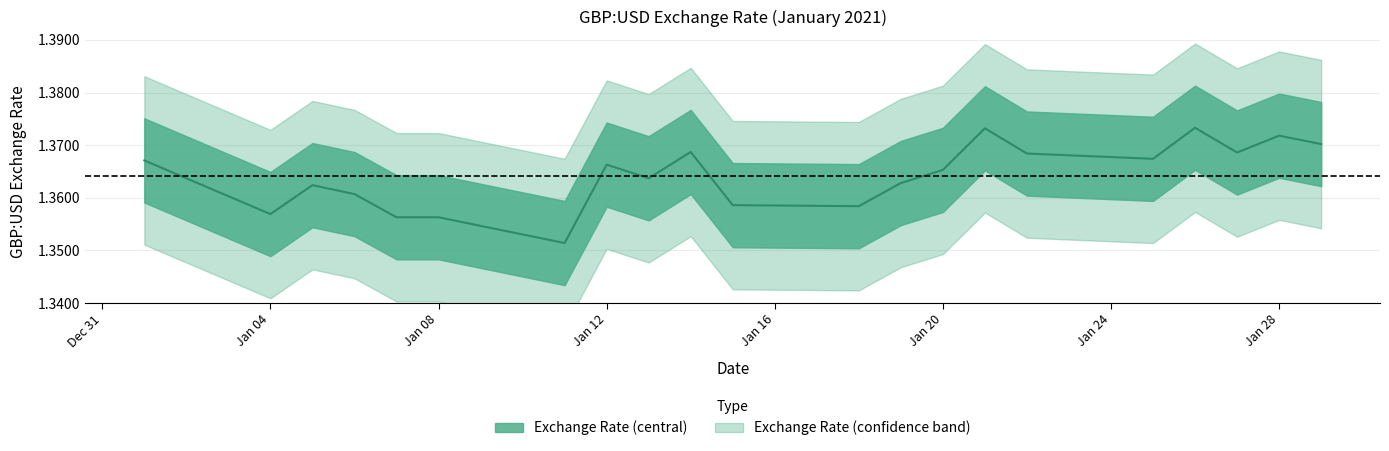

Where is the first local minimum?

Jan 04